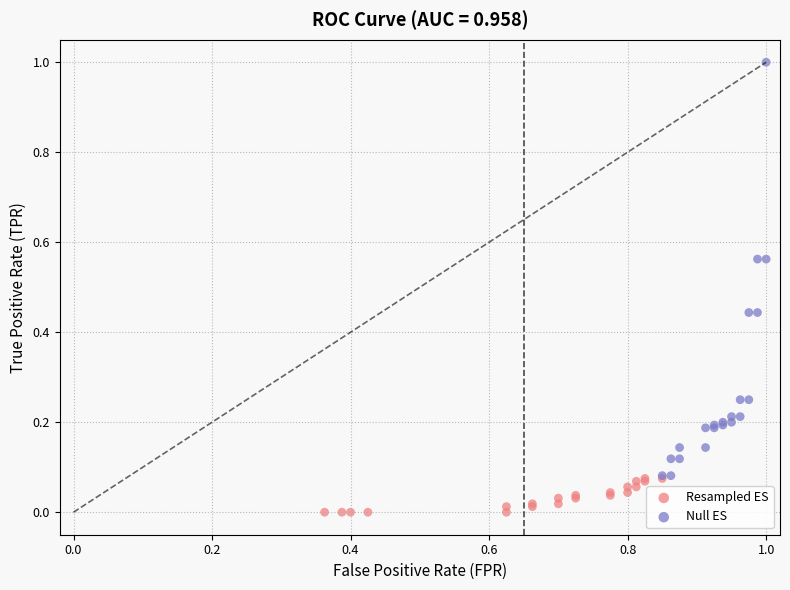

Which series reaches the maximum Y coordinate?

Null ES